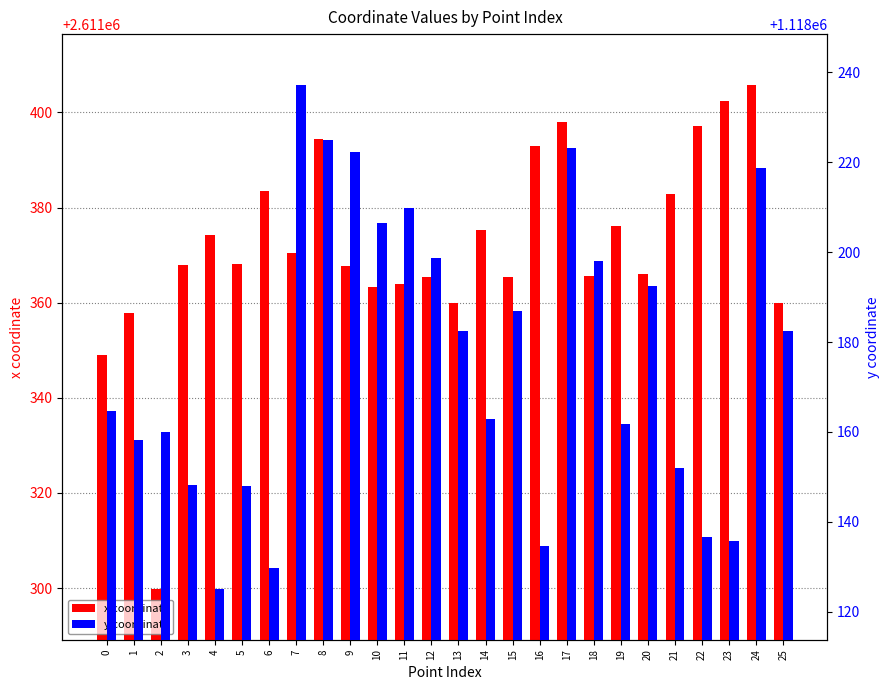

What is the average value of the x coordinate series?

2611372.1